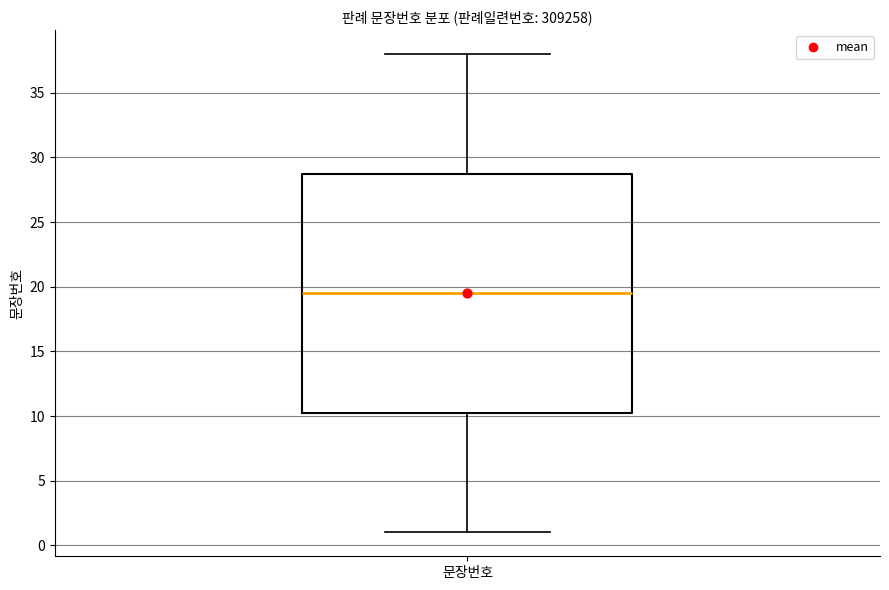

Transcribe this box plot: give where the median line is, the range the box spans, and where the two whiskers end, as read against the y-axis. The values are not printed on the chart, so give them approximately, as read against the axis.

median 19.5, box 10.5 to 29.0, whiskers 1.0 to 38.0